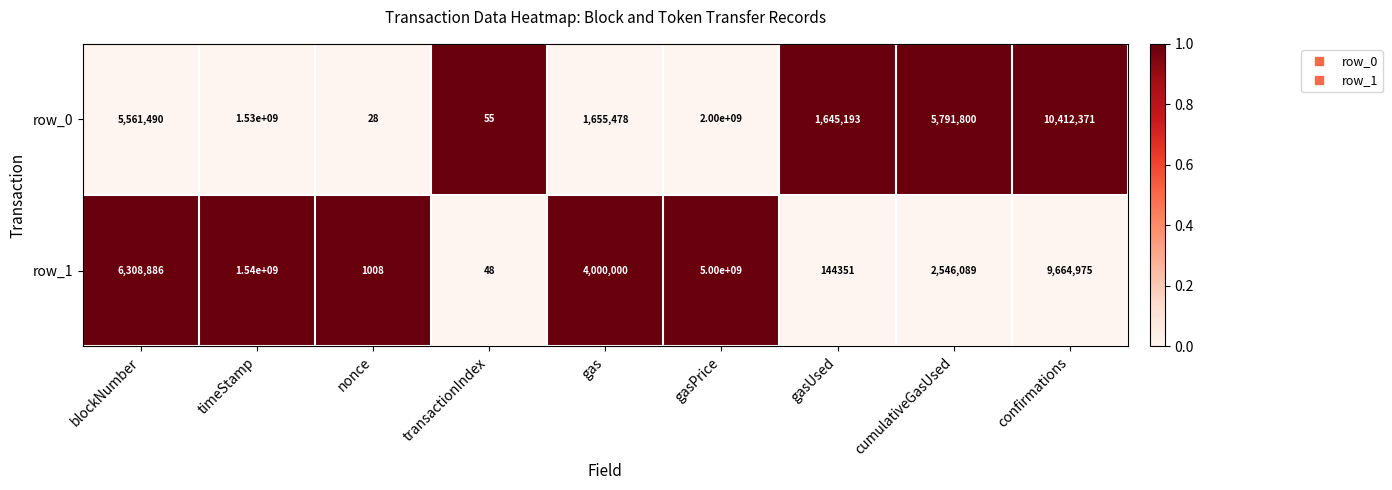

Between blockNumber and cumulativeGasUsed, which series saw the biggest shift?

row_1